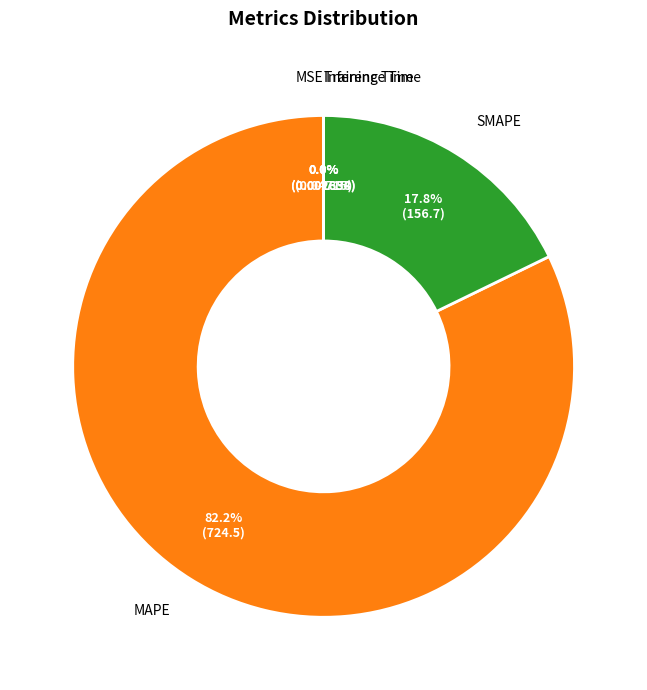

Which slice represents more than half of the pie?

MAPE